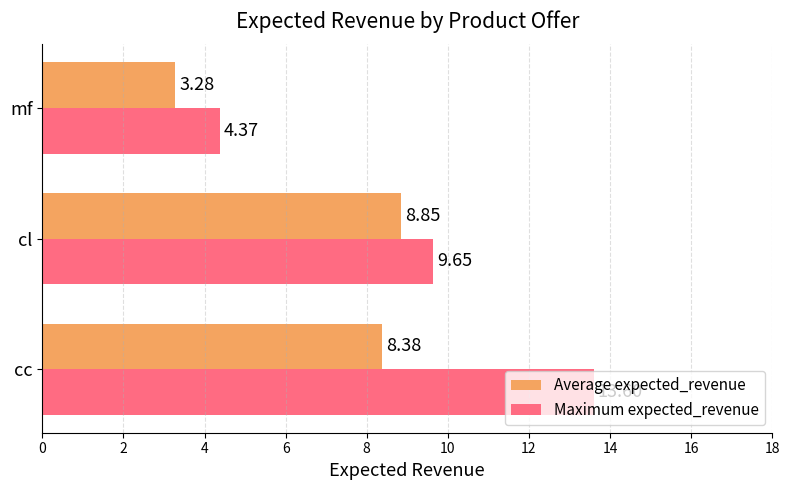

What is the difference between the maximum and minimum values in the Maximum expected_revenue series?

9.2